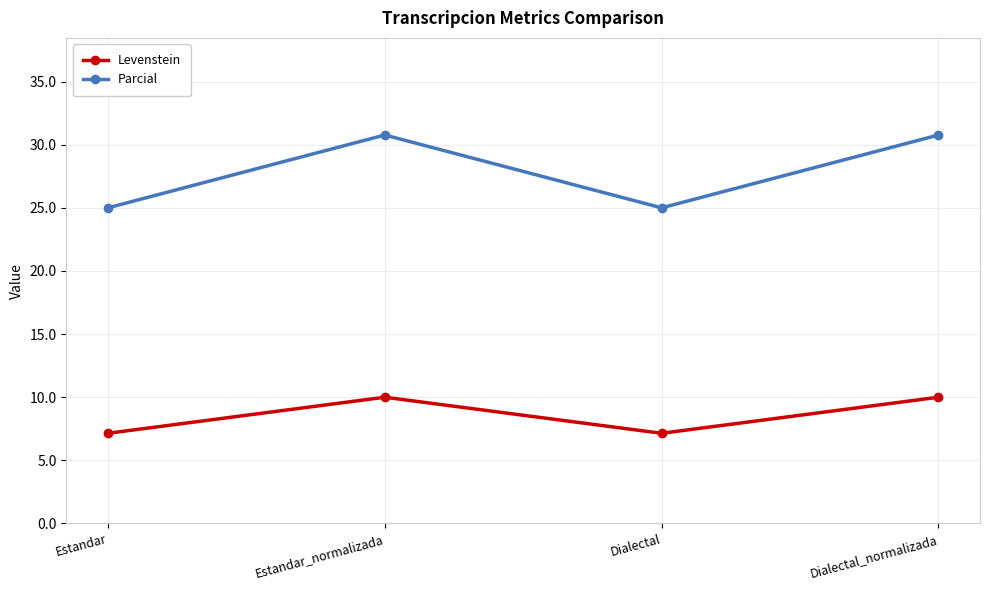

What is the minimum value shown in the chart?

7.1